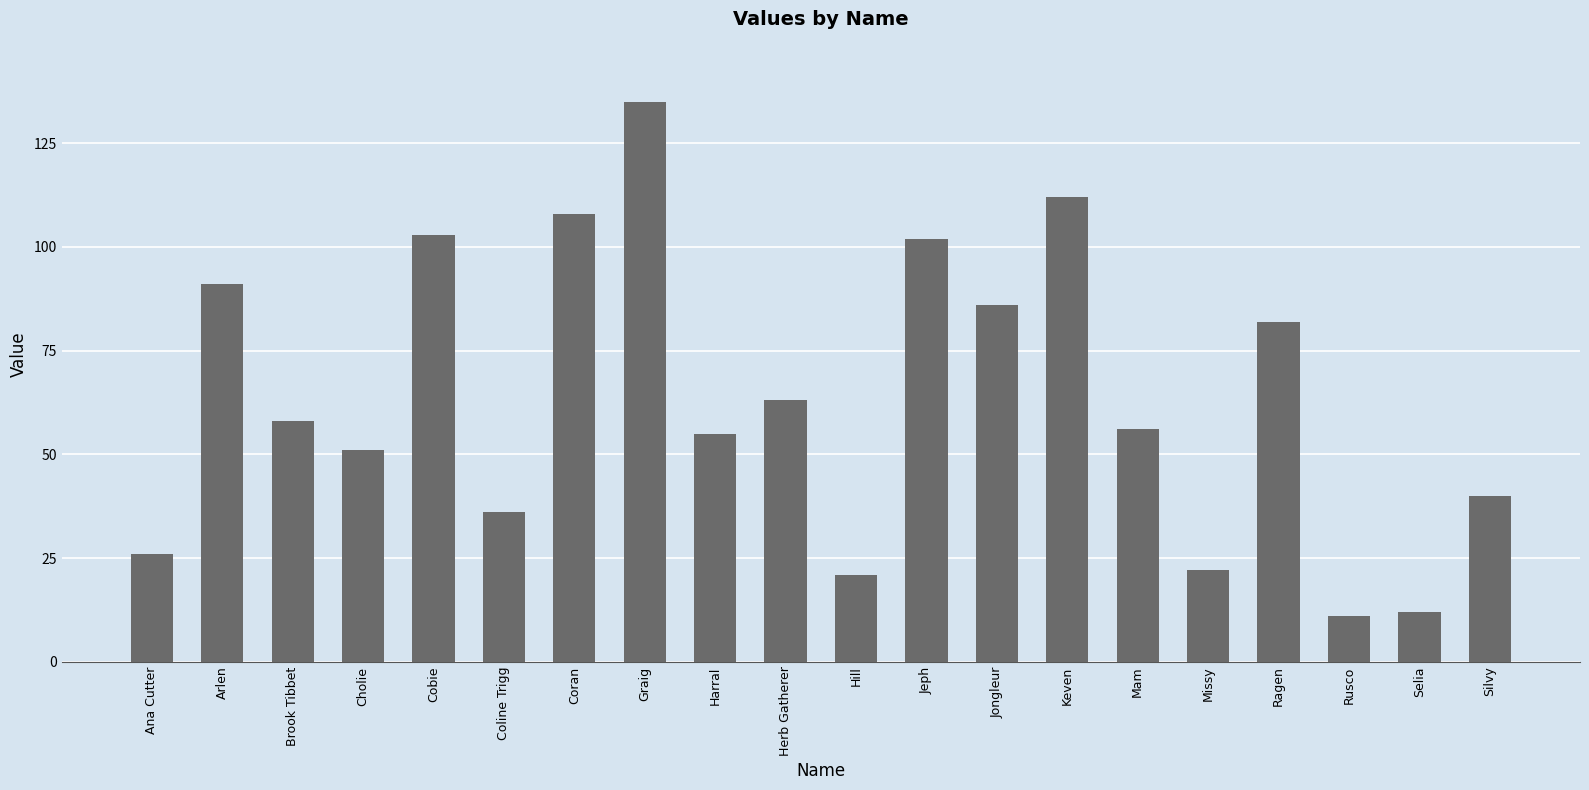

Reading left to right, extract all data points from this chart.

26	91	58	51	103	36	108	135	55	63	21	102	86	112	56	22	82	11	12	40